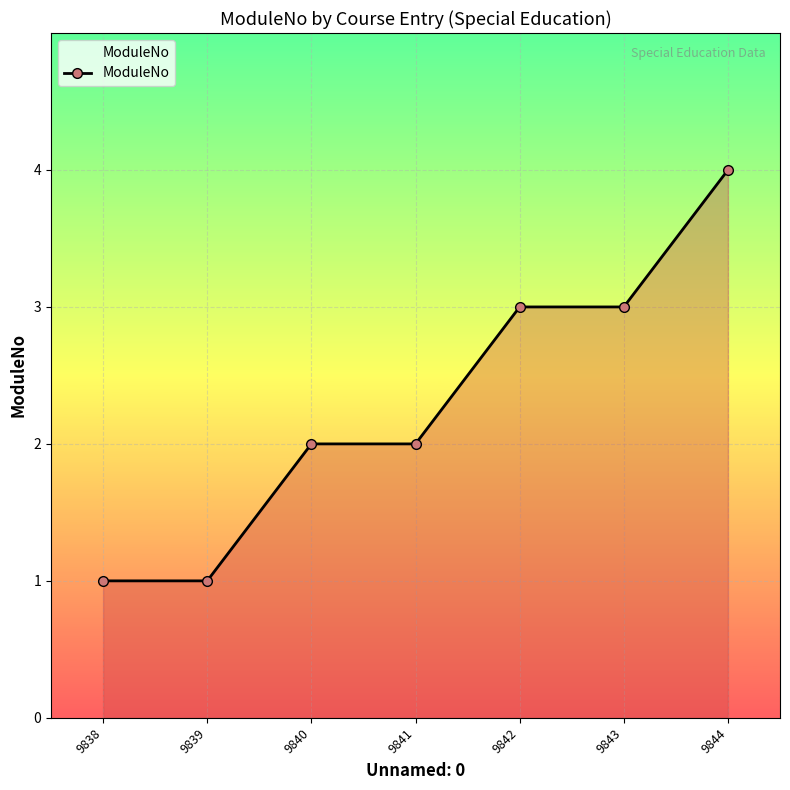

What is the sum of all values?

16